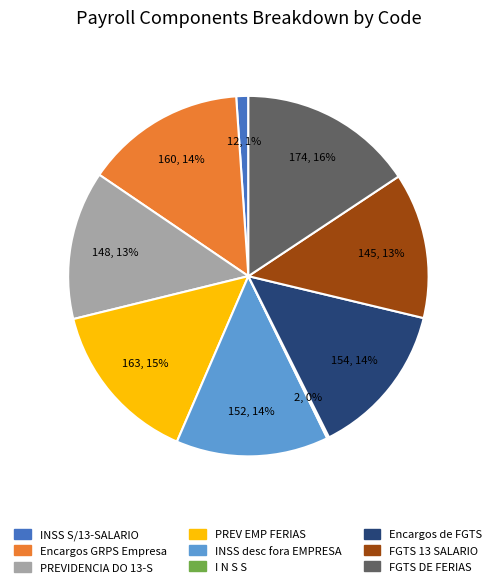

Is it true that INSS S/13-SALARIO is 1% of the pie?

True